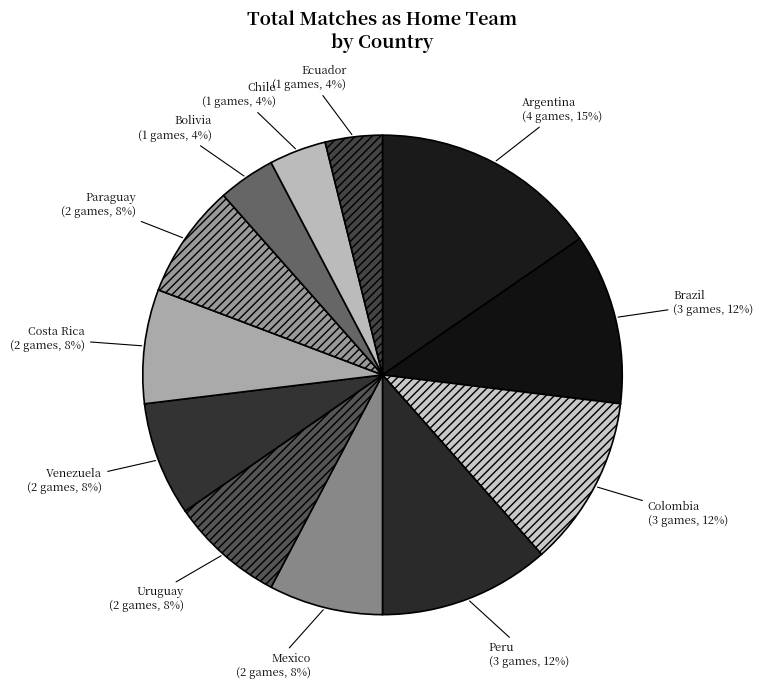

Combined, do Brazil and Costa Rica account for over 50%?

No